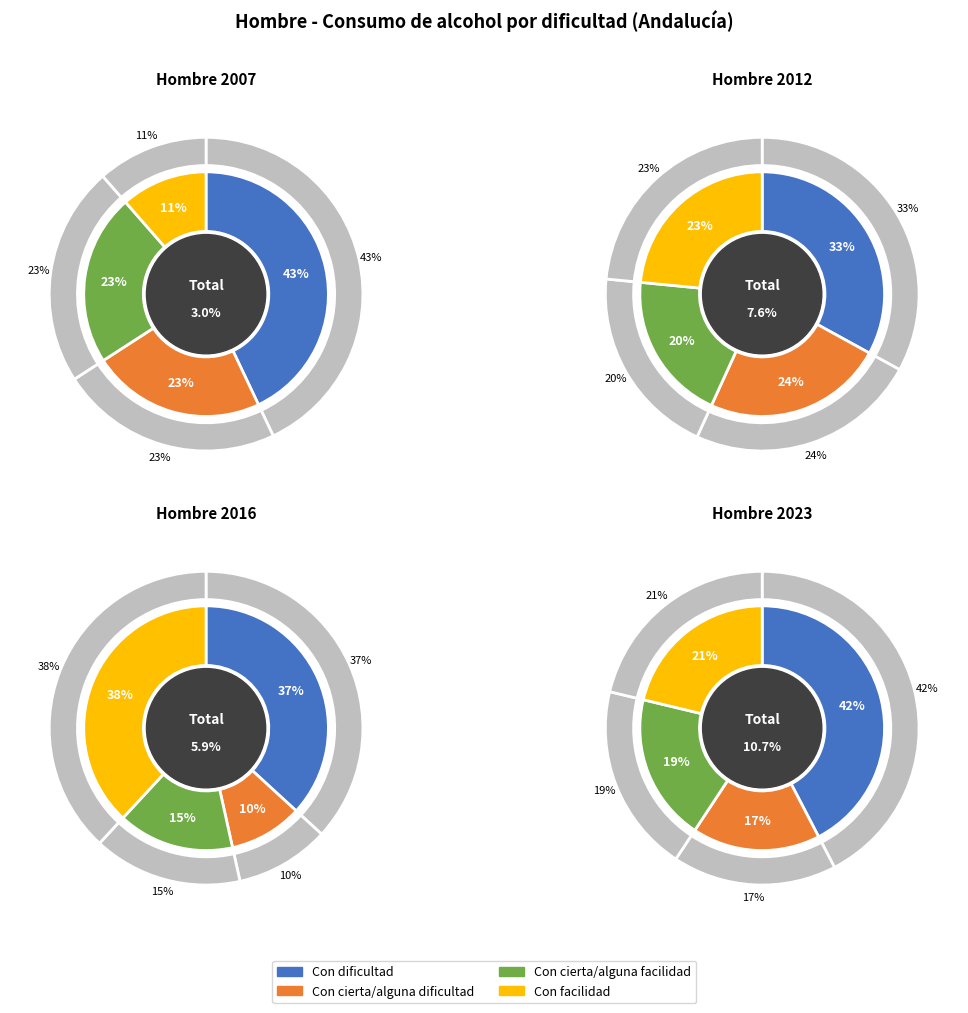

To the nearest percent, what is the difference between the largest and smallest slice percentages?

25%